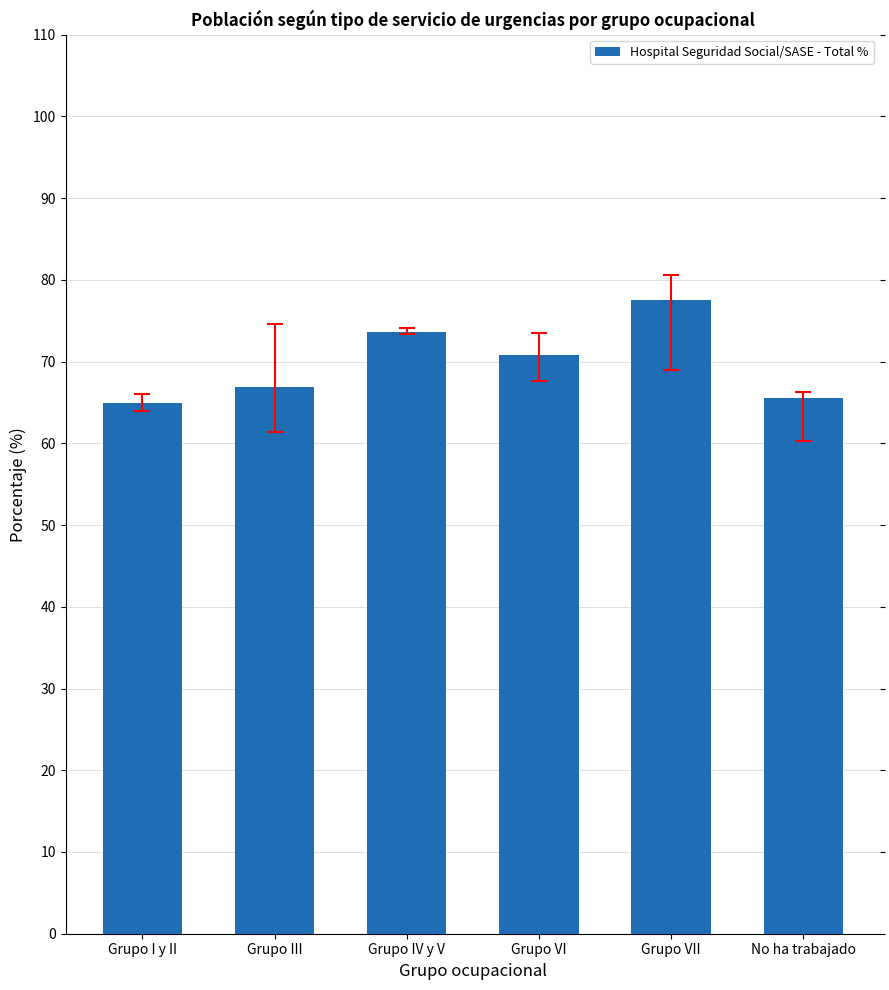

What is the label of the 6th bar from the left?

No ha trabajado